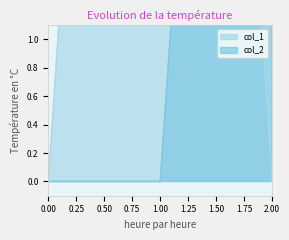

How many data points in col_1 are above 0?

1